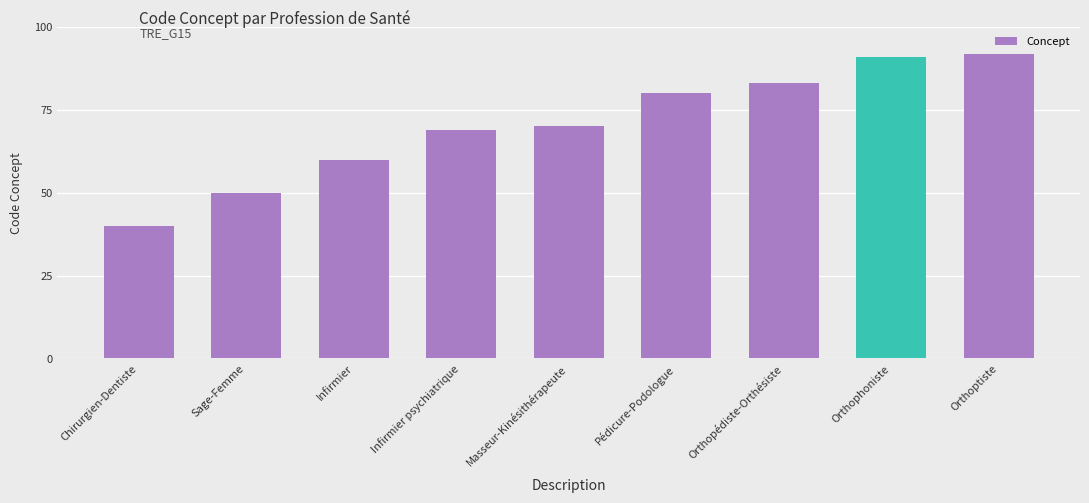

What is the sum of the values at Infirmier psychiatrique and Pédicure-Podologue?

149